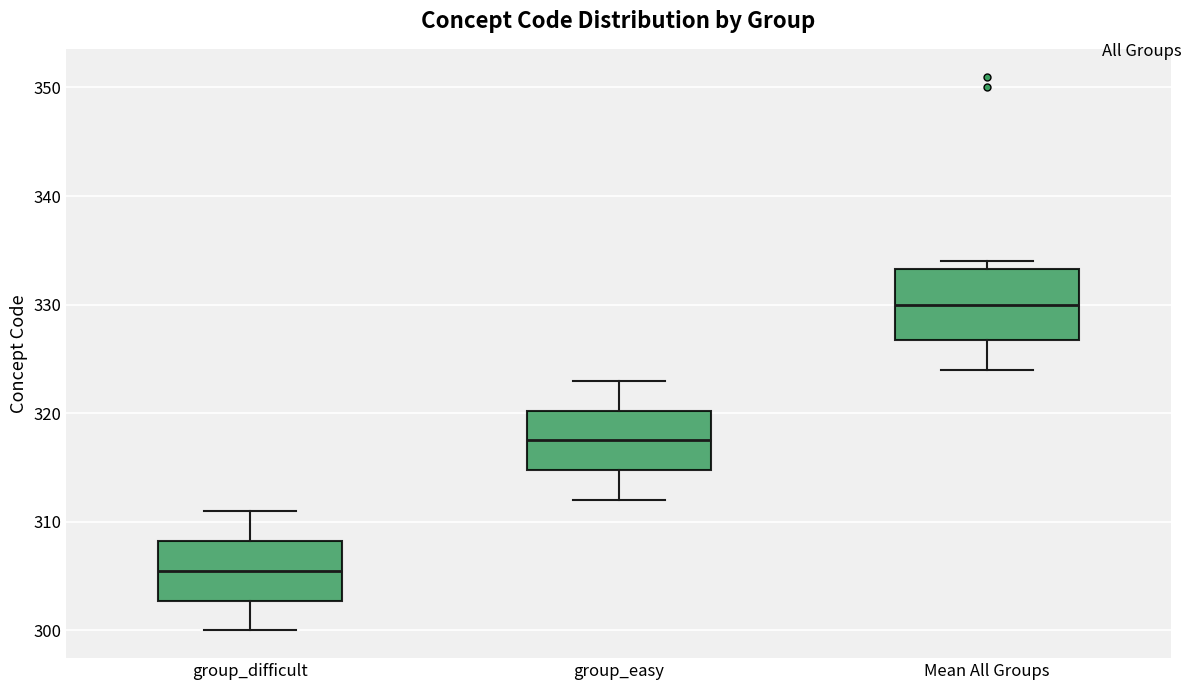

Which box's median line is the highest?

Mean All Groups